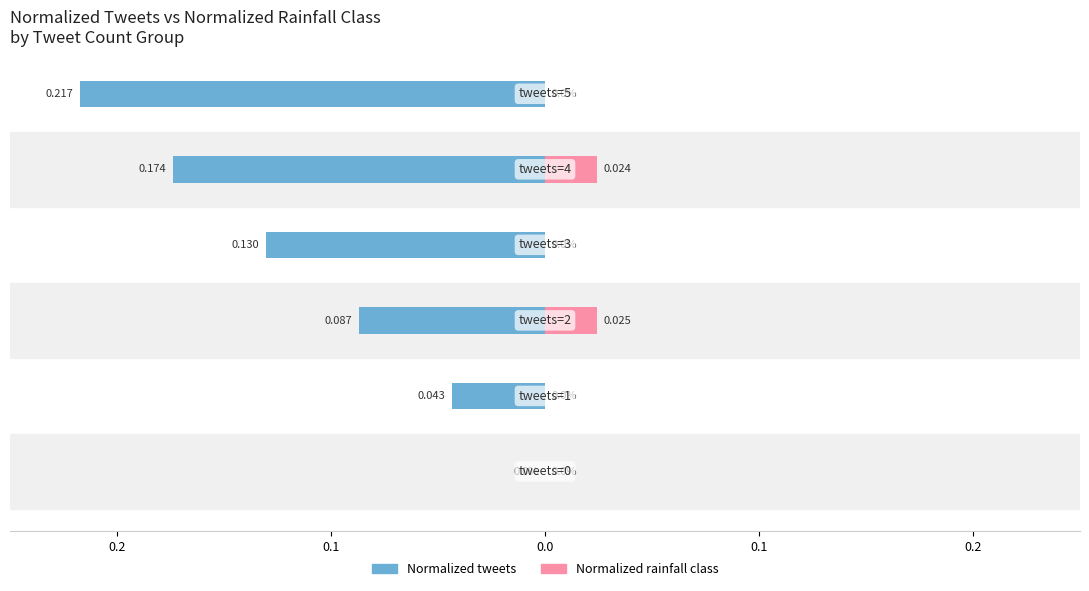

How many categories are shown in the chart?

6